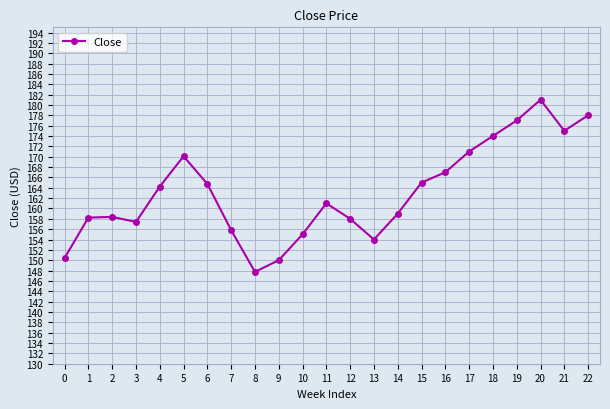

Is this an area chart (filled region under the line)?

No